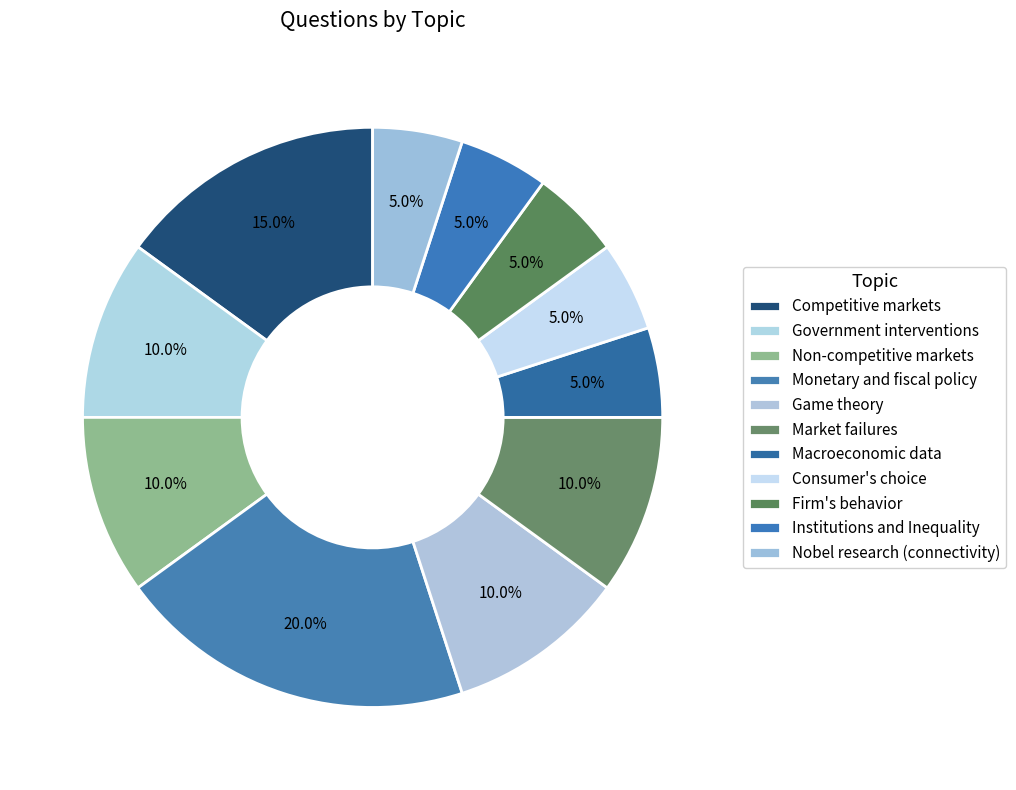

To the nearest percent, what portion does Nobel research (connectivity) represent?

5%